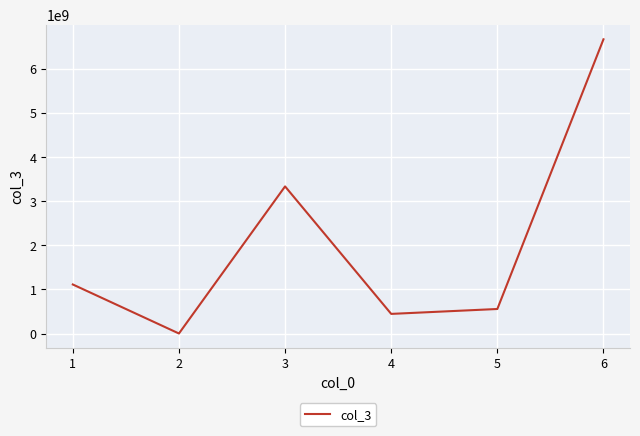

Count the number of categories in the chart.

6